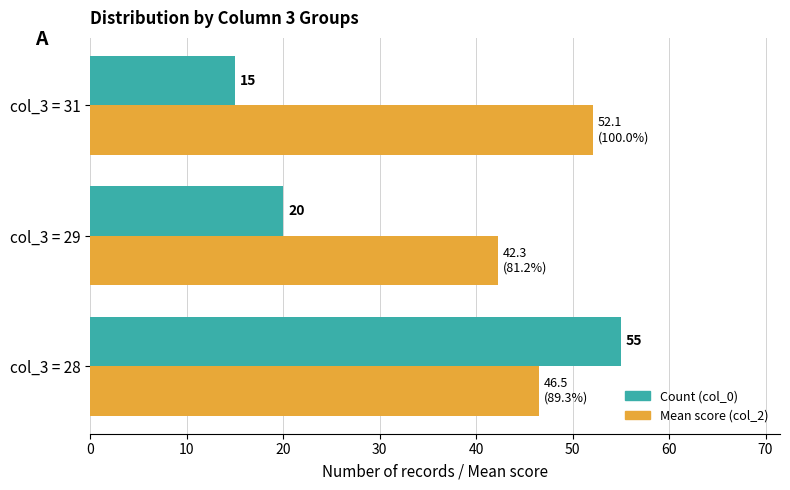

Which series has the largest range (max minus min)?

Count (col_0)